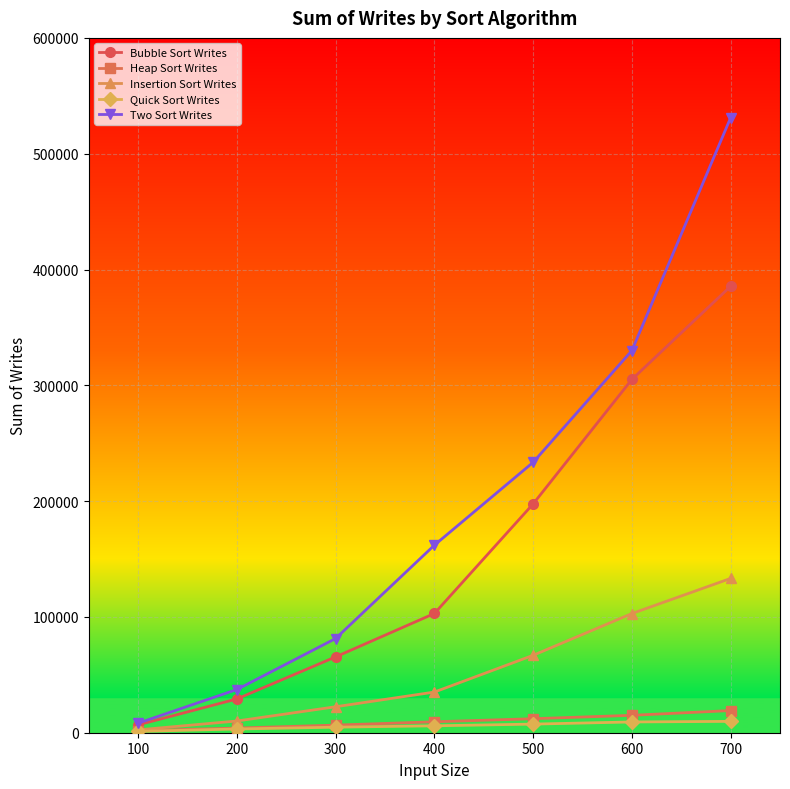

What is the average value of the Bubble Sort Writes series?

156083